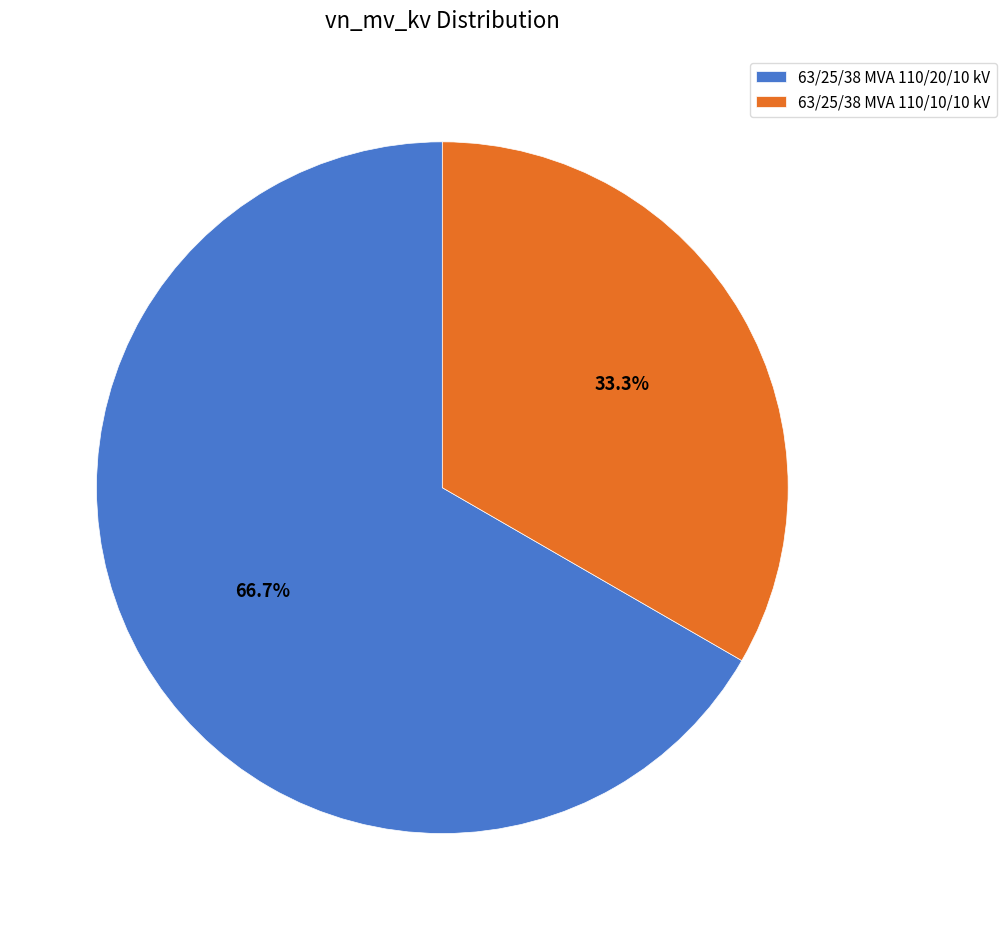

Which slice represents more than half of the pie?

63/25/38 MVA 110/20/10 kV